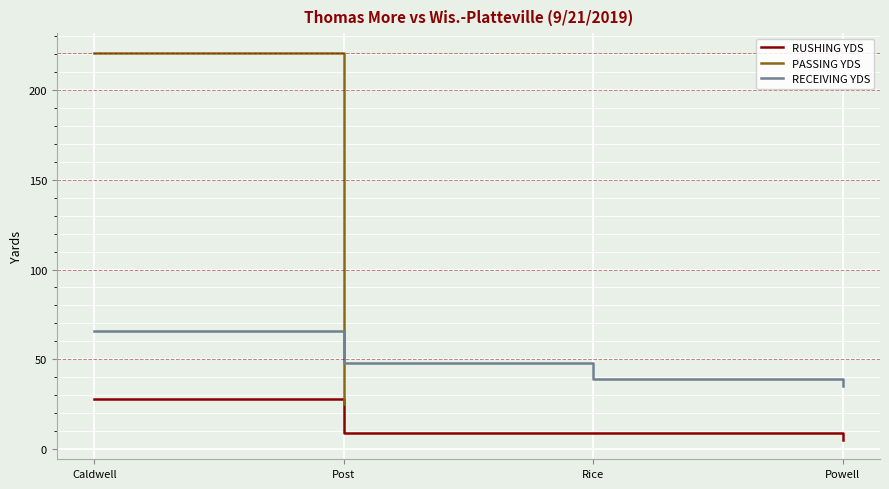

True or false: RUSHING YDS and RECEIVING YDS cross at least once.

False